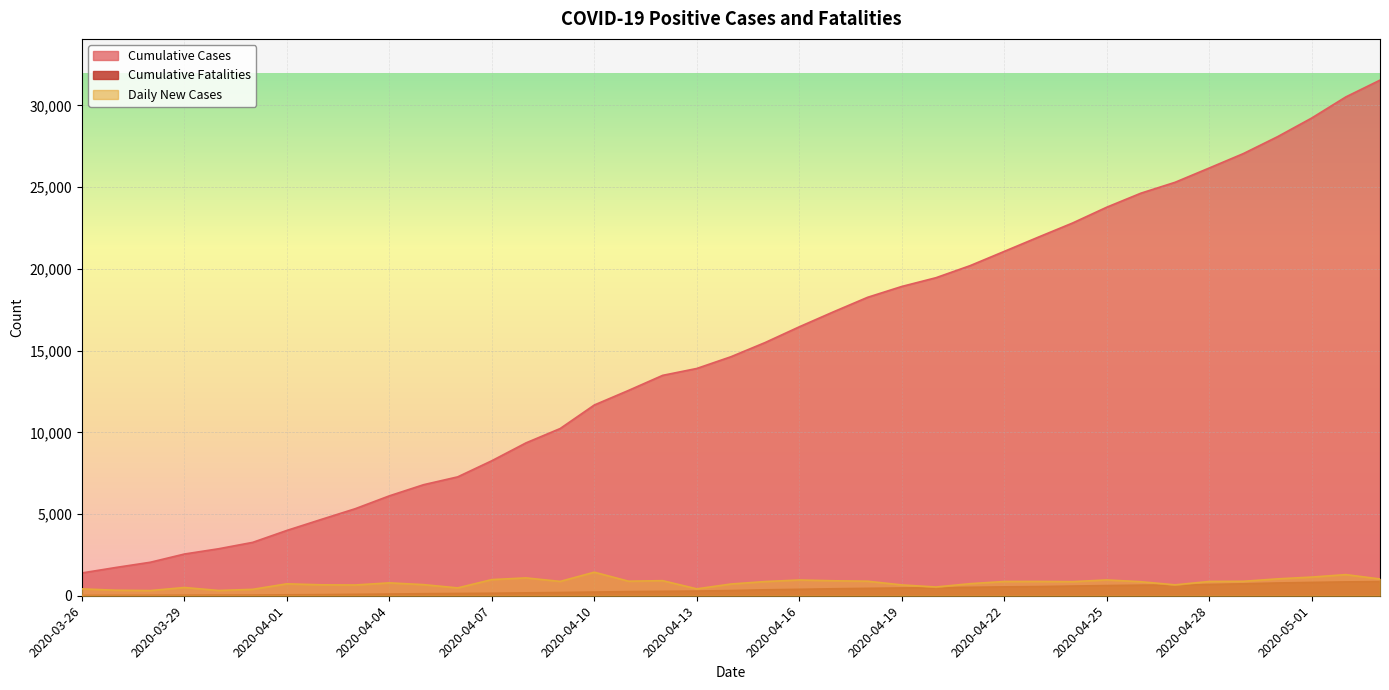

True or false: Cumulative Cases and Daily New Cases cross at least once.

False